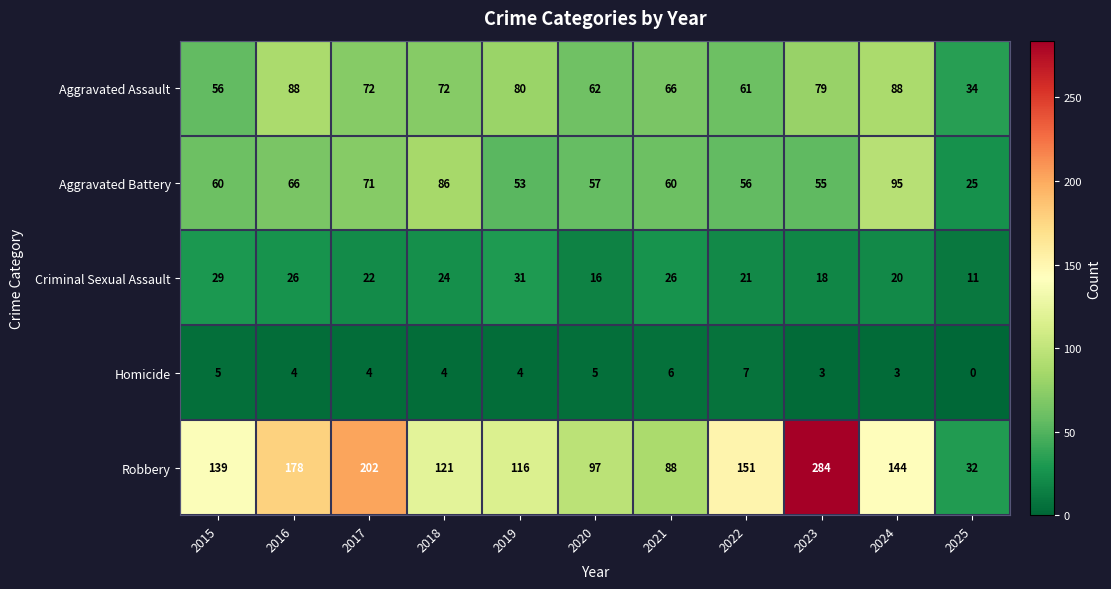

Is it true that Aggravated Assault equals 27 at 2016?

False